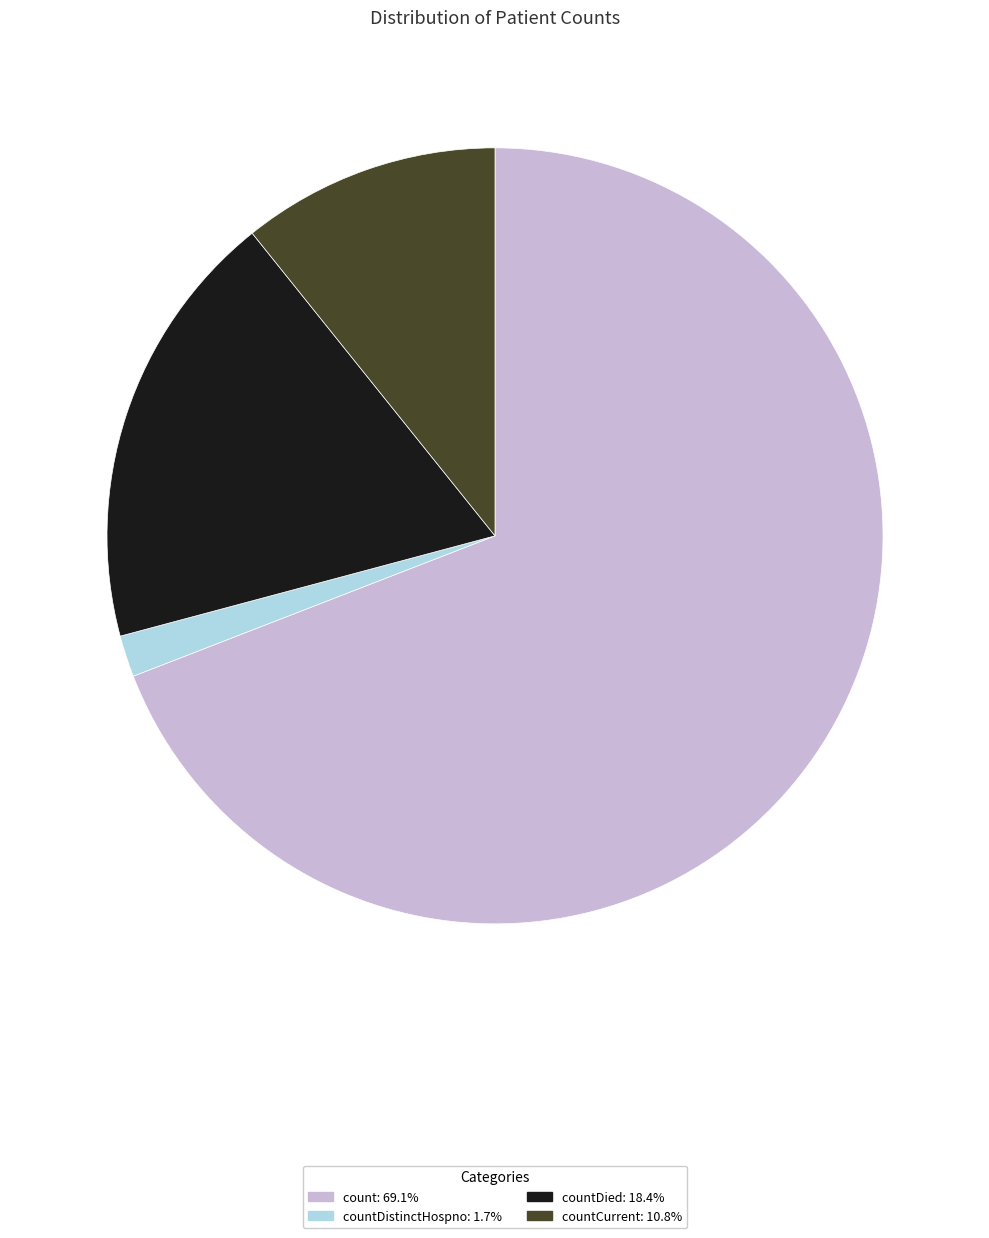

Is there a majority slice in this chart?

Yes